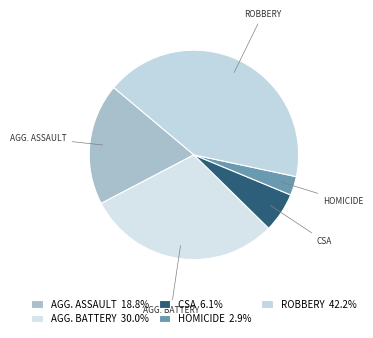

Is there a majority slice in this chart?

No